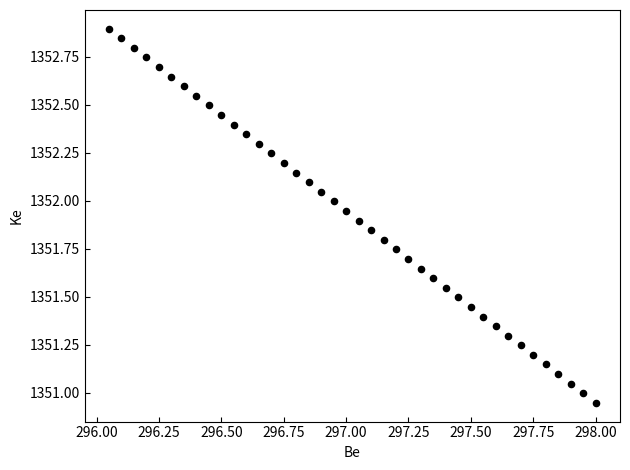

What is the range of X values (max minus min)?

2.0